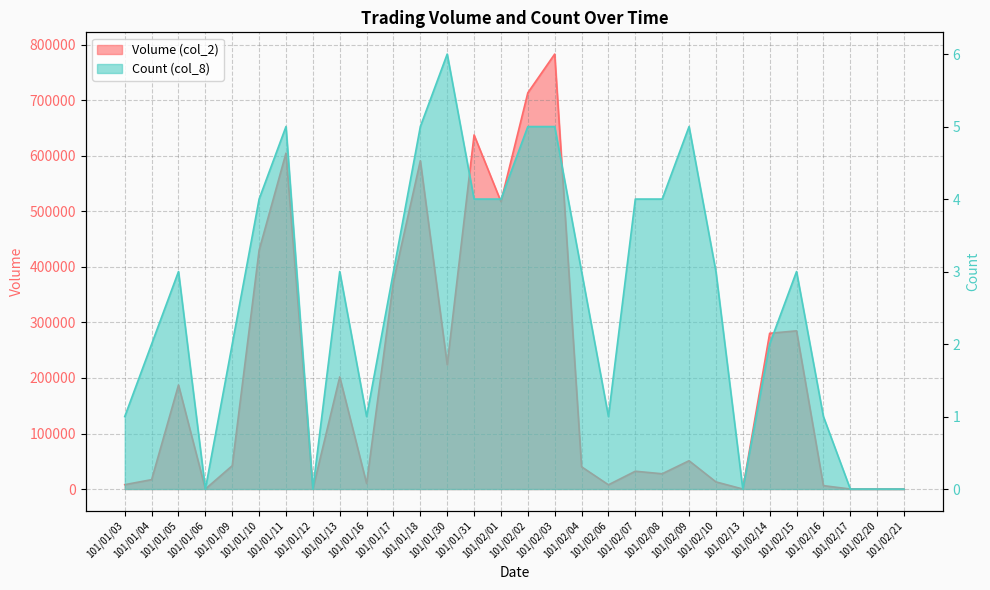

What is the average value of the Volume (col_2) series?

202873